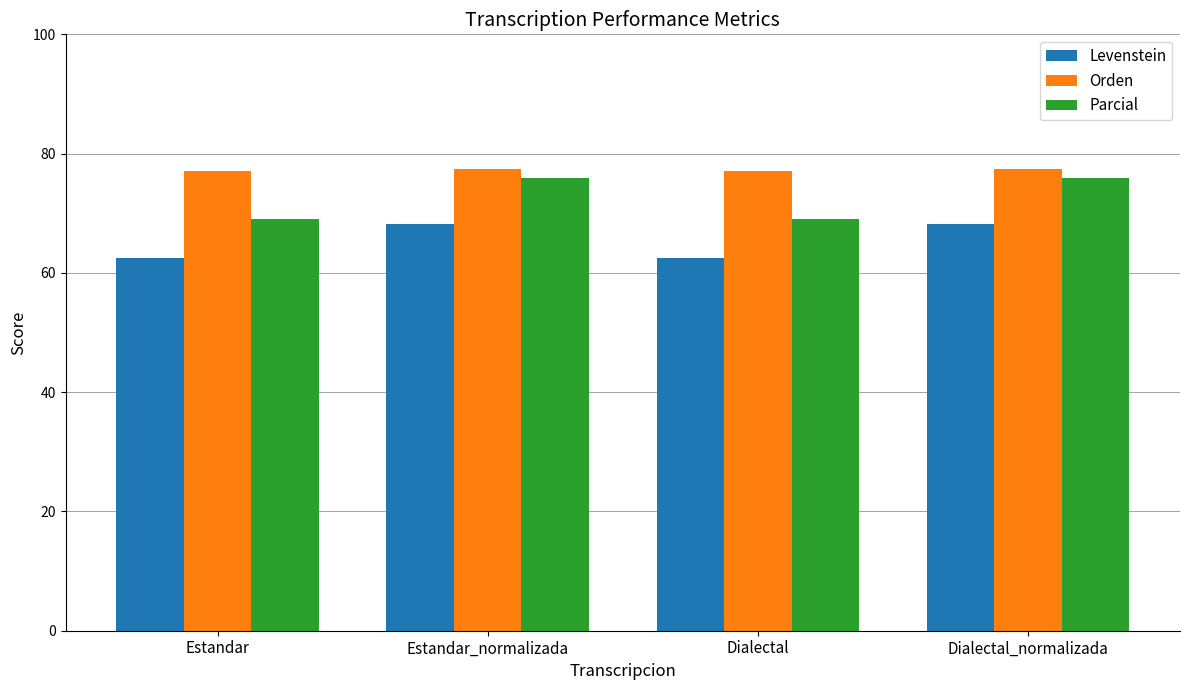

Which series has the largest range (max minus min)?

Parcial